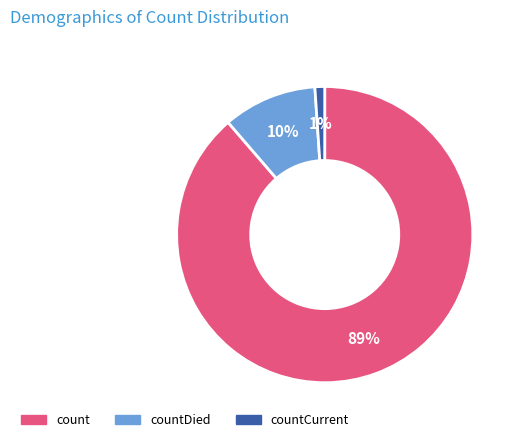

Combined, do countDied and countCurrent account for over 50%?

No